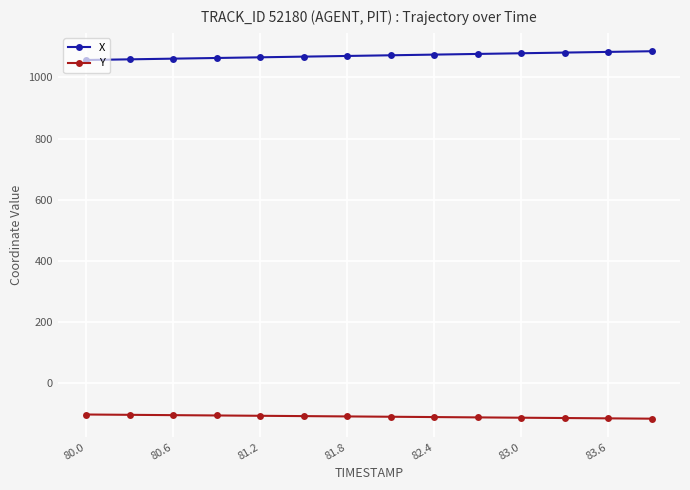

How many categories are shown in the chart?

14